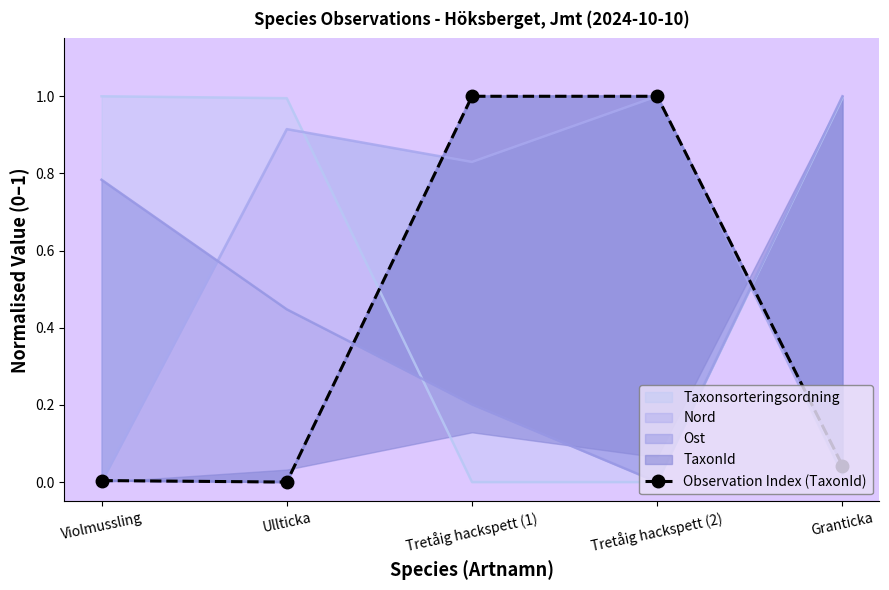

Reading left to right, extract all data points from this chart.

0.0	0.0	1.0	1.0	0.0